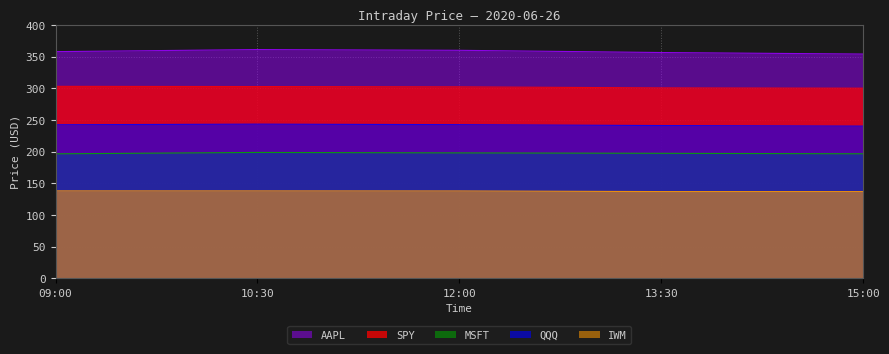

What is the lowest value of the MSFT series?

196.4